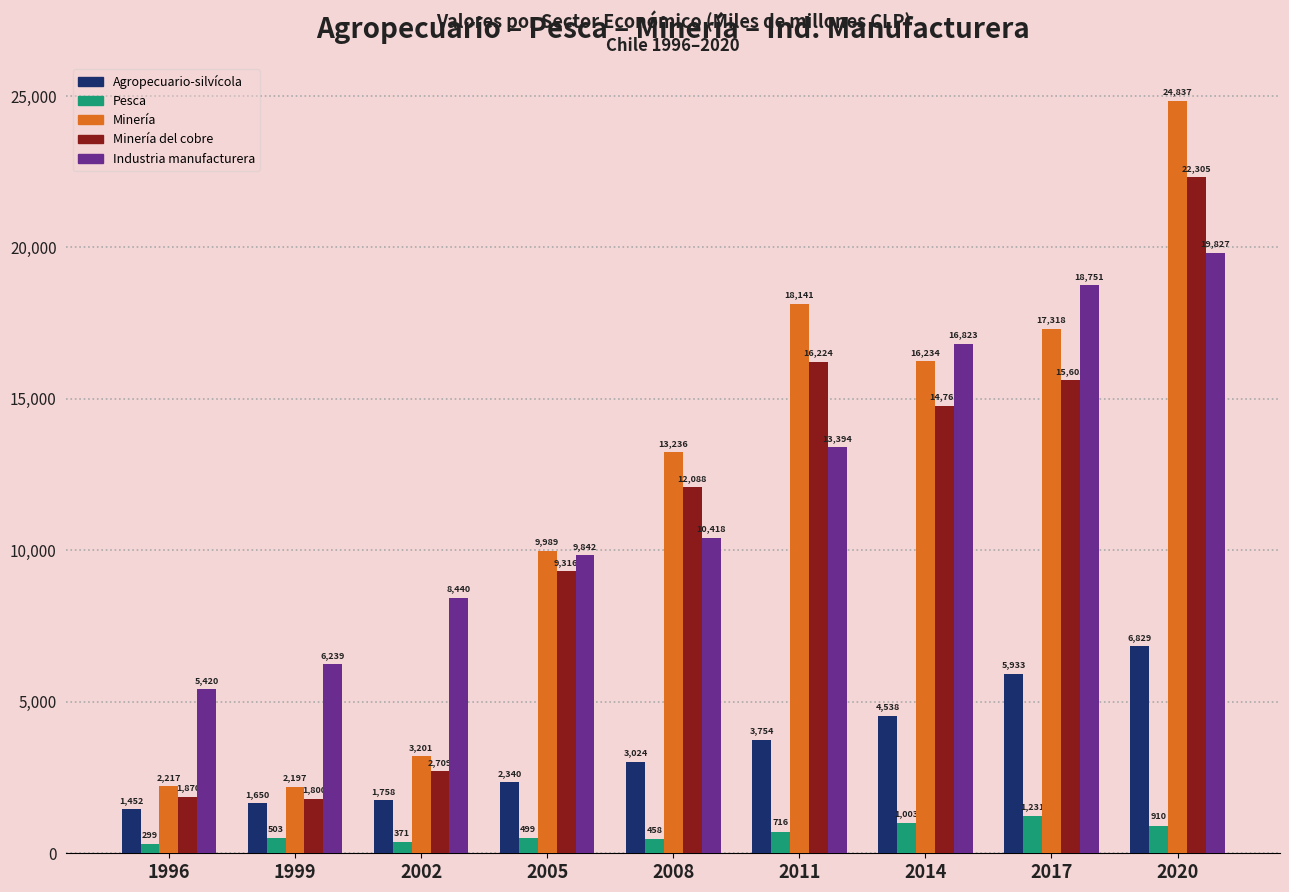

What is the average value of the Minería del cobre series?

10742